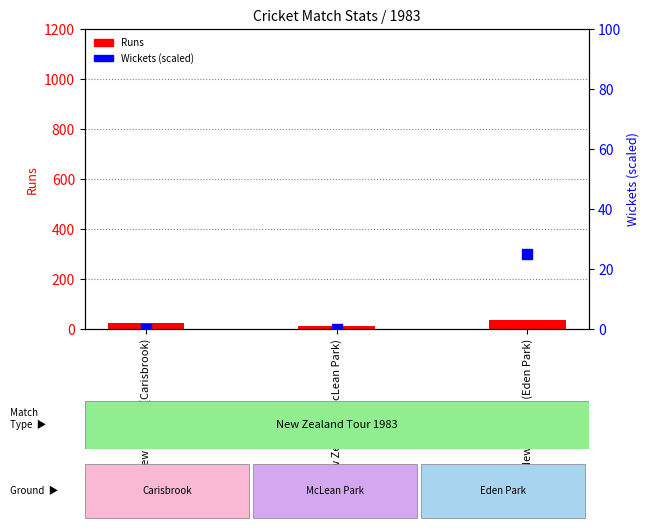

Which series reaches the maximum Y coordinate?

Runs